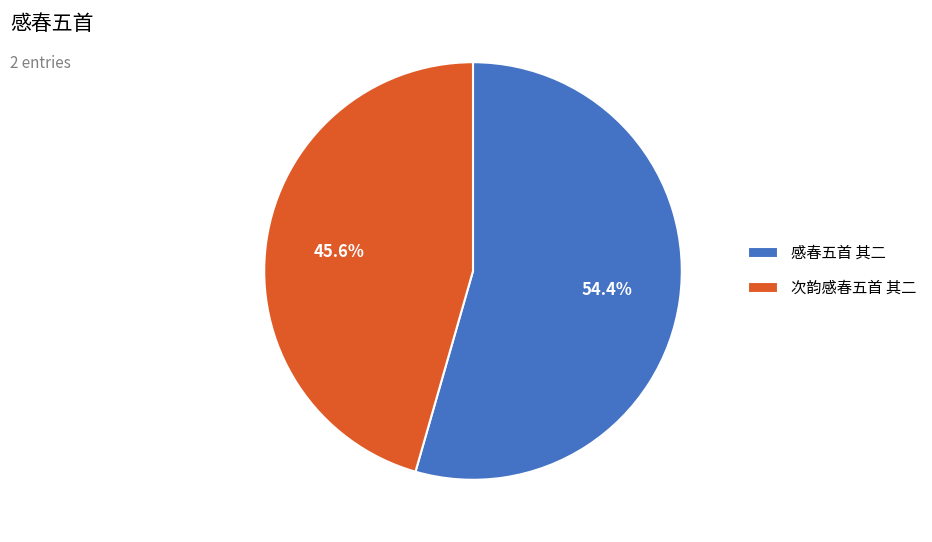

The 次韵感春五首 其二 slice represents 46% of the pie. True or false?

True